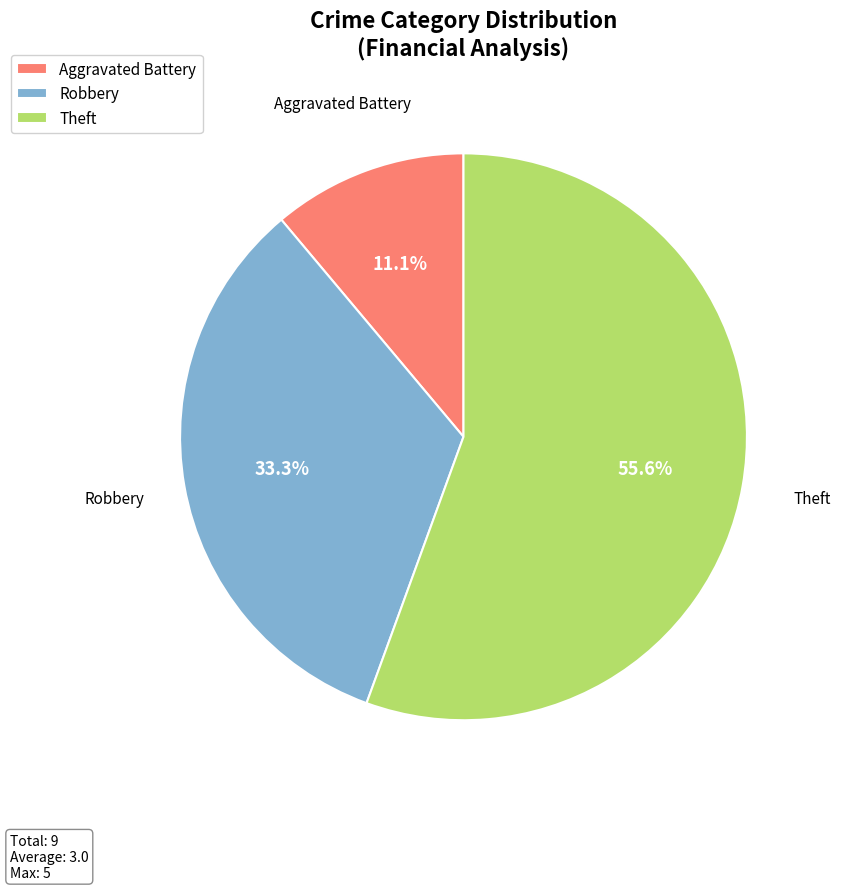

Is it true that Robbery is 1% of the pie?

False